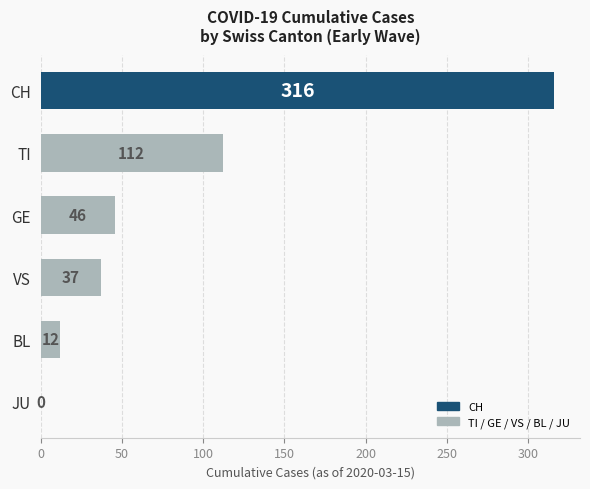

Which has a higher value, JU or VS?

VS